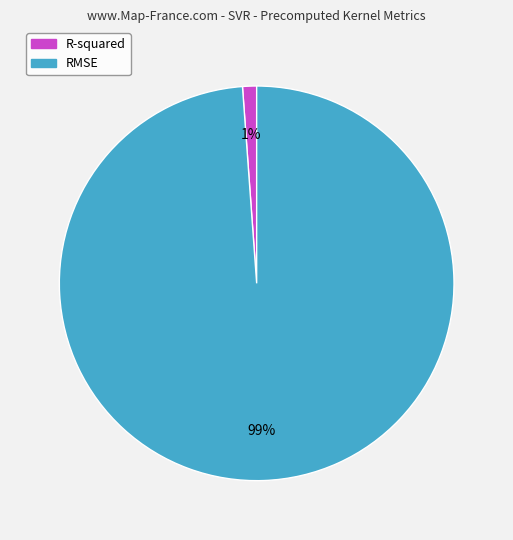

To the nearest percent, what percentage of the pie is R-squared?

1%